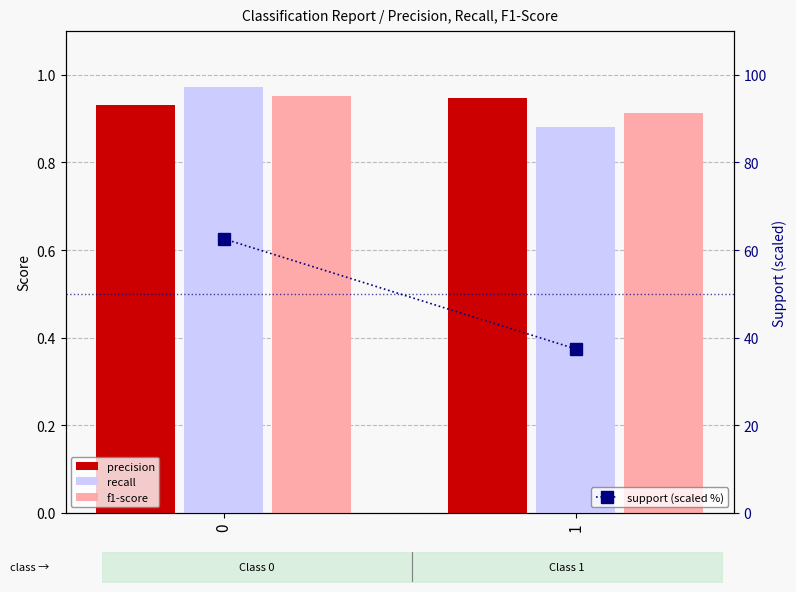

The value of recall at 1 is 0.4. True or false?

False